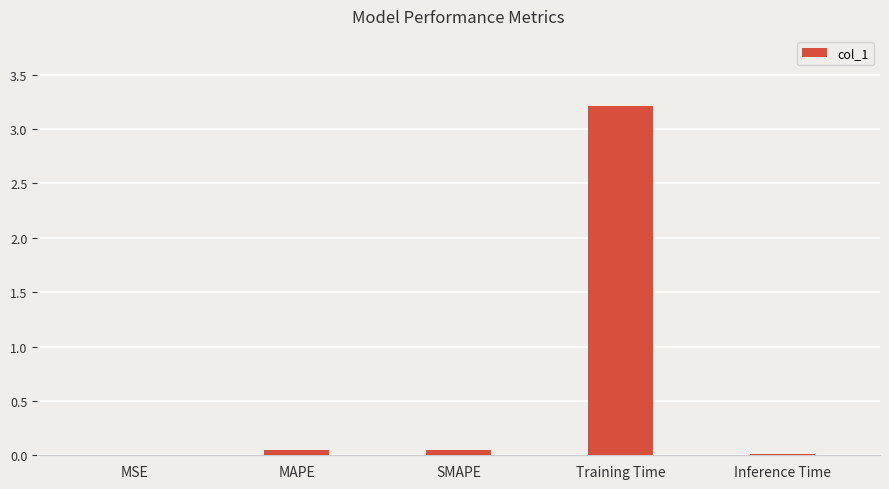

What is the greatest value displayed?

3.2